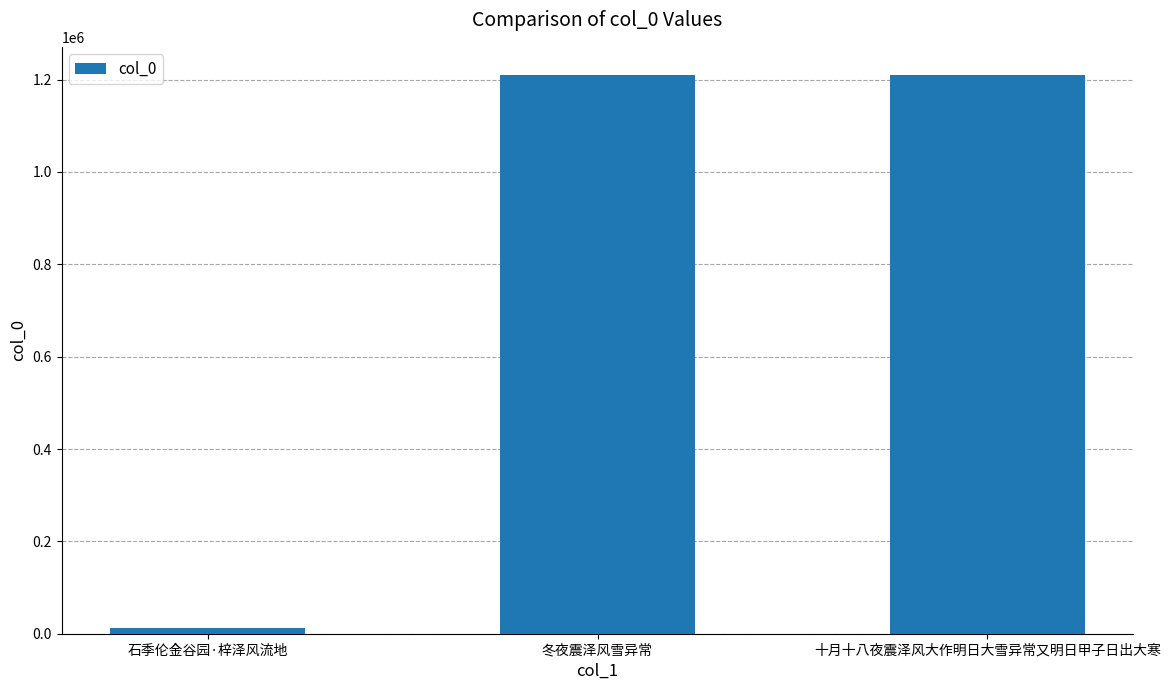

The value at 石季伦金谷园·梓泽风流地 is 13434. True or false?

True